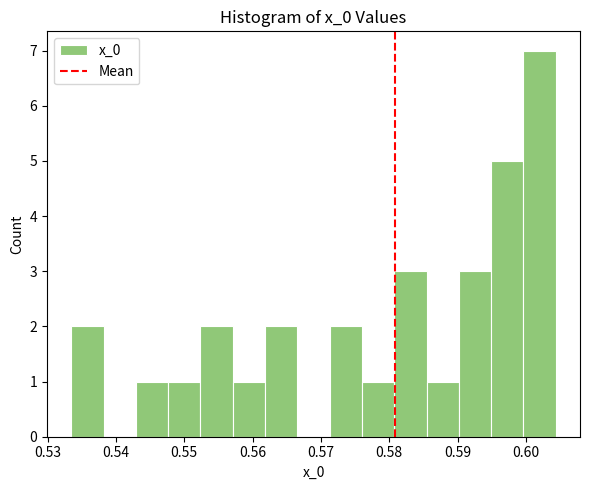

Over which range of the x-axis is the bar tallest?

0.600 to 0.604